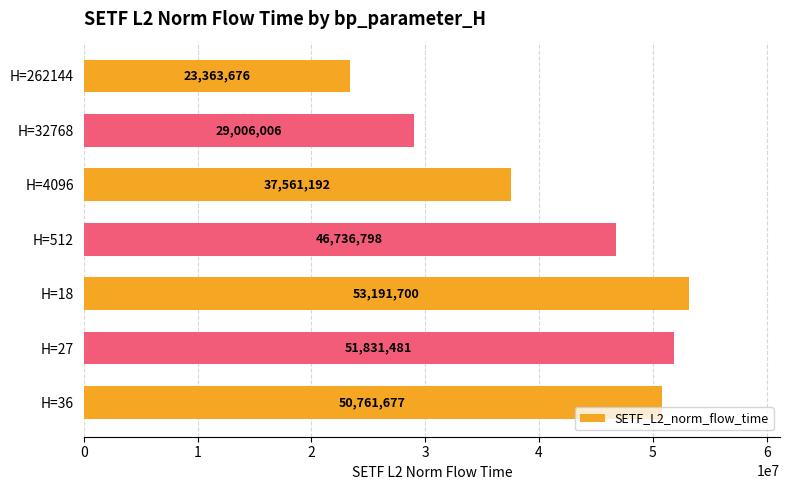

Rank the categories by value from lowest to highest.

H=262144, H=32768, H=4096, H=512, H=36, H=27, H=18